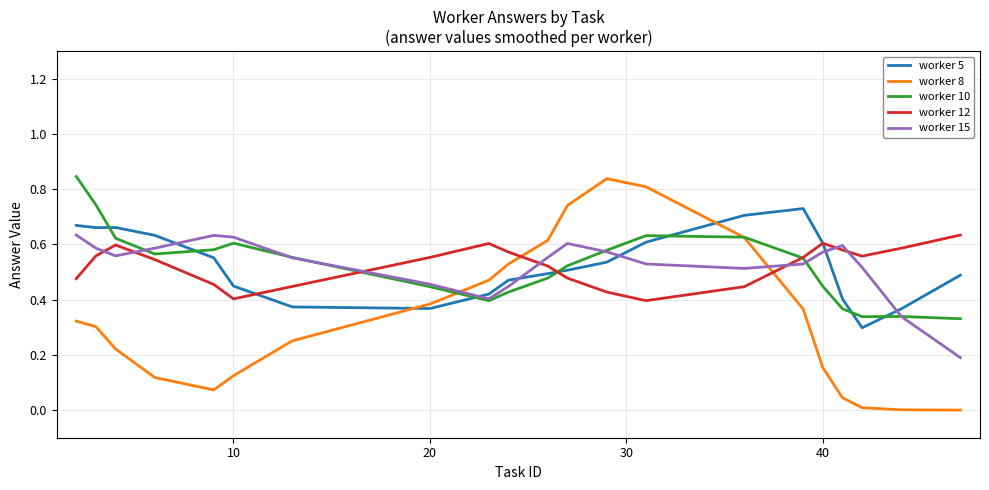

How many intersections are there between worker 10 and worker 5?

7